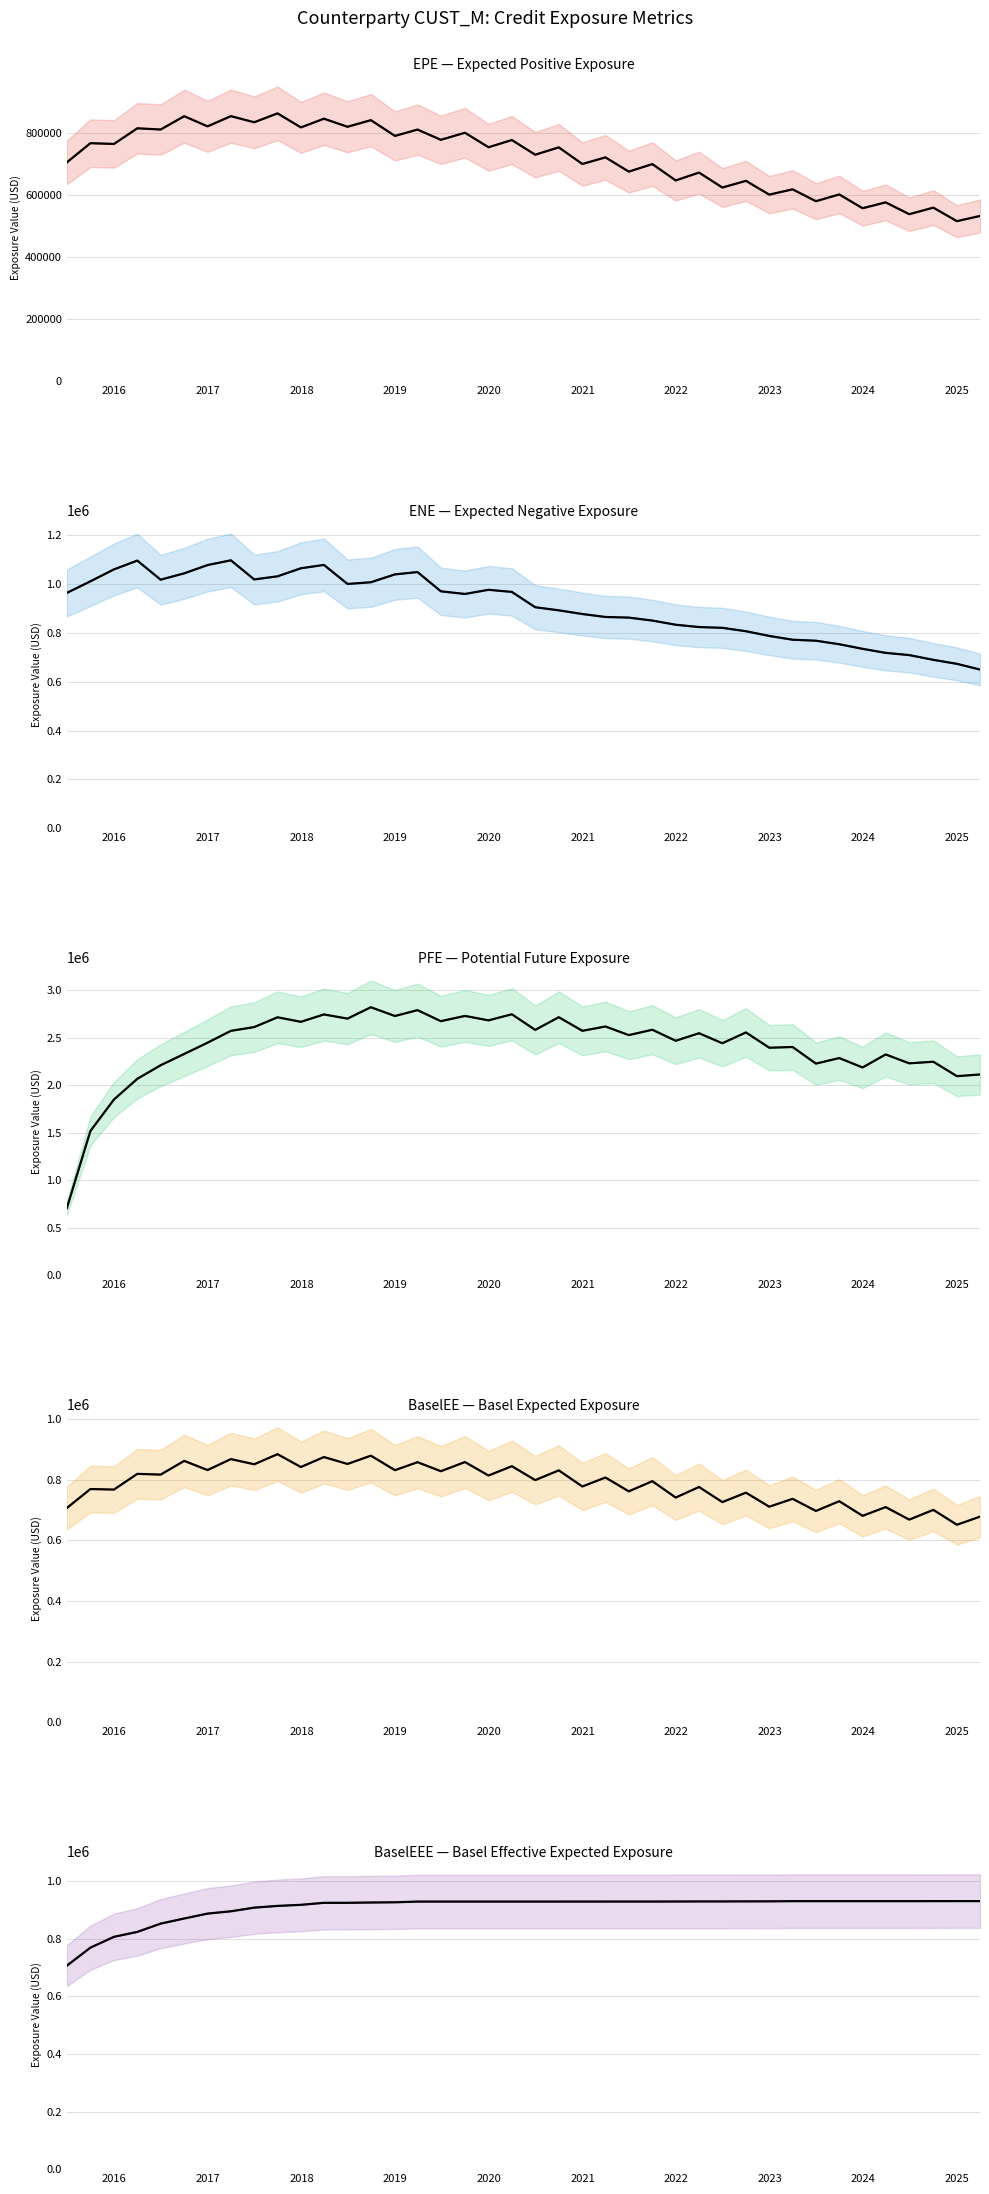

Reading left to right, list all the values displayed in this chart.

EPE: 705944.2	767893.9	765378.6	815862.0	811924.1	854881.1	822129.5	855012.2	835299.2	864007.1	818715.3	846796.2	820803.4	842125.4	791329.4	811733.7	778803.3	801555.4	754799.1	778024.8	730740.8	754381.9	700846.1	722157.4	676236.6	700510.4	647877.4	673097.3	624925.4	646453.9	602066.9	619106.1	580855.2	602643.3	558184.9	577100.8	538998.8	560095.9	516479.7	533326.8
ENE: 963110.0	1010590.7	1059455.6	1095408.9	1017310.3	1043280.7	1077118.0	1096598.6	1018264.2	1031072.6	1063938.1	1077693.0	999781.7	1006805.1	1039027.3	1048425.7	969718.8	958862.2	975919.6	967228.7	904593.2	891897.2	876843.8	864712.0	862156.8	849968.4	832994.1	823442.0	820349.7	806421.5	787176.2	771649.8	767590.0	753228.6	734358.2	717886.2	708768.7	689303.0	672944.6	649647.6
PFE: 705944.2	1518797.5	1850618.0	2068072.0	2211022.0	2329987.0	2448634.0	2573260.0	2612956.0	2716063.0	2668321.0	2746006.0	2701902.0	2821843.0	2729466.0	2791349.0	2675176.0	2730416.0	2683708.0	2747806.0	2583363.0	2716886.0	2573577.0	2619125.0	2528285.0	2584995.0	2468939.0	2548075.0	2442873.0	2556678.0	2395506.0	2403106.0	2228475.0	2286693.0	2187739.0	2324719.0	2231320.0	2248117.0	2095977.0	2113957.0
BaselEE: 705944.2	768675.6	766937.1	818669.6	816245.4	861500.5	831259.2	867429.3	850294.4	883610.9	841227.1	874120.6	851314.5	878671.6	830830.3	857235.9	827435.2	857624.5	813209.5	843993.2	798147.6	830191.3	777109.6	806667.0	761024.2	794568.0	740614.6	775464.1	725597.9	756688.0	710398.0	736379.4	696440.6	728524.9	680349.2	709148.9	667857.0	699966.2	650895.4	677661.8
BaselEEE: 705944.2	768675.6	806179.1	823305.6	852048.4	869800.7	886837.2	894815.2	907476.4	913472.4	917281.4	924212.4	924212.4	925313.4	926075.4	928518.4	928521.6	928521.6	928521.6	928521.6	928523.1	928523.1	928541.0	928577.3	928610.8	928610.8	928776.6	929031.7	929031.7	929259.6	929381.1	929979.2	929979.2	929979.2	929979.2	929979.2	929979.2	930074.9	930165.4	930165.4